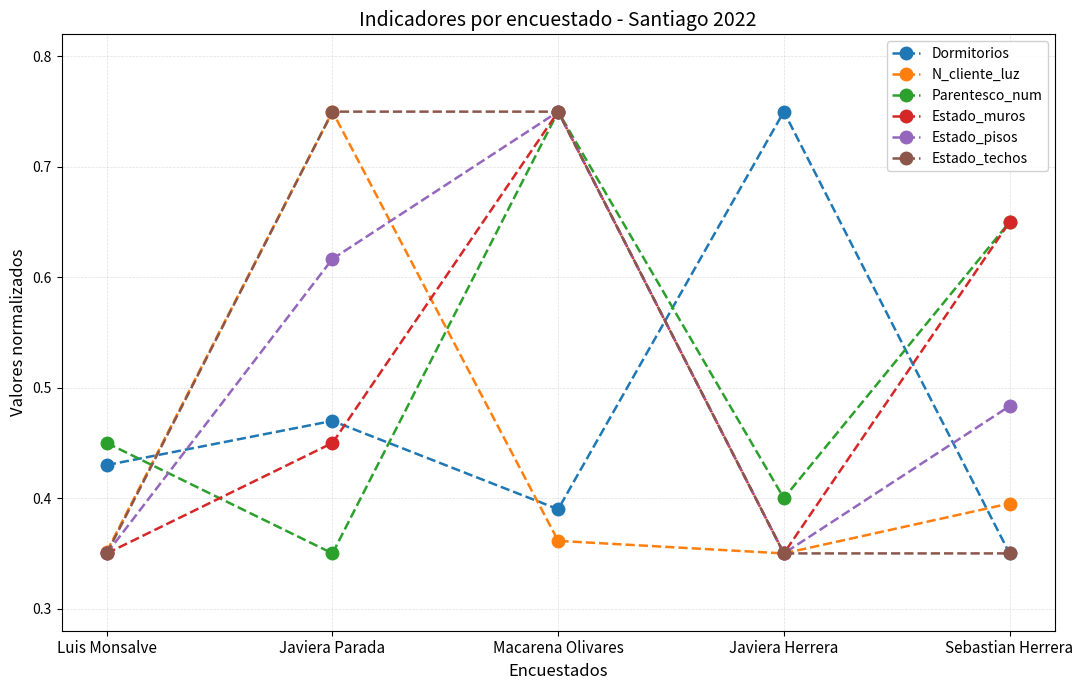

Between Macarena Olivares and Sebastian Herrera, which series saw the biggest shift?

Estado_techos